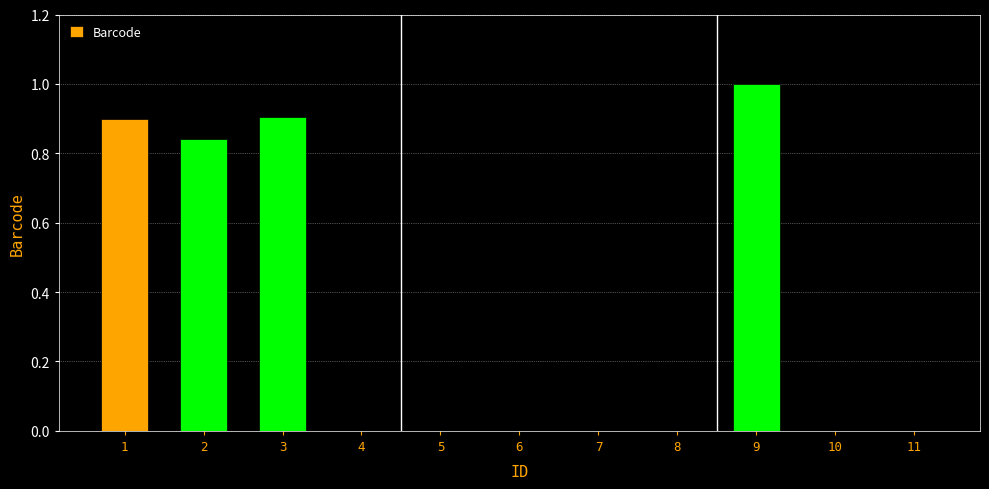

Are the bars horizontal?

No